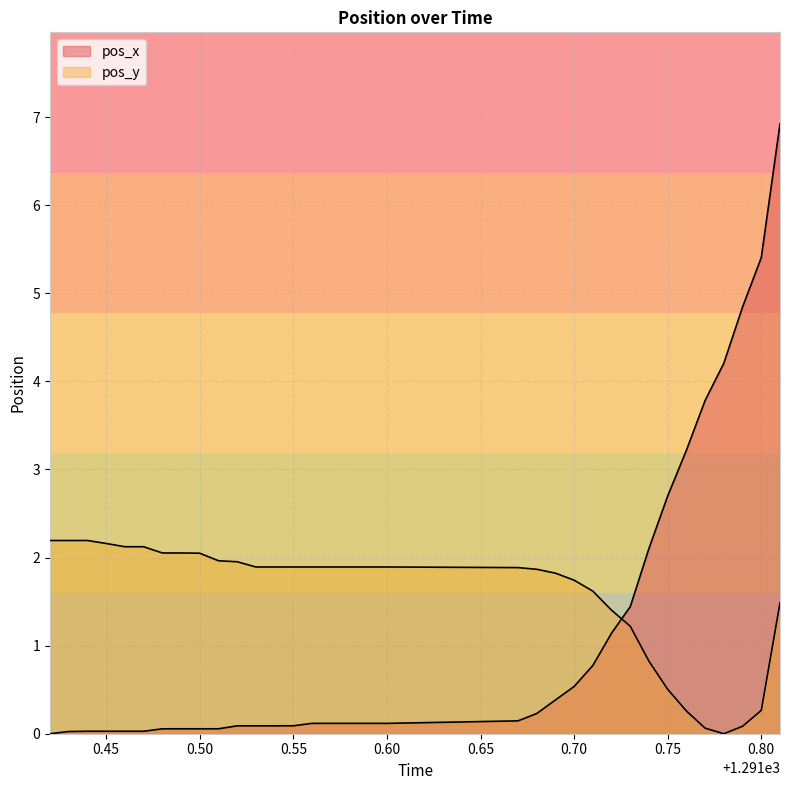

Reading right to left, extract all data points from this chart.

pos_x: 6.9	5.4	4.8	4.2	3.8	3.2	2.7	2.1	1.4	1.1	0.8	0.5	0.4	0.2	0.1	0.1	0.1	0.1	0.1	0.1	0.1	0.1	0.1	0.1	0.1	0.1	0.1	0.1	0.0	0.0	0.0	0.0	0.0	0.0
pos_y: 1.5	0.3	0.1	0.0	0.1	0.3	0.5	0.8	1.2	1.4	1.6	1.7	1.8	1.9	1.9	1.9	1.9	1.9	1.9	1.9	1.9	1.9	1.9	2.0	2.0	2.0	2.1	2.1	2.1	2.1	2.2	2.2	2.2	2.2